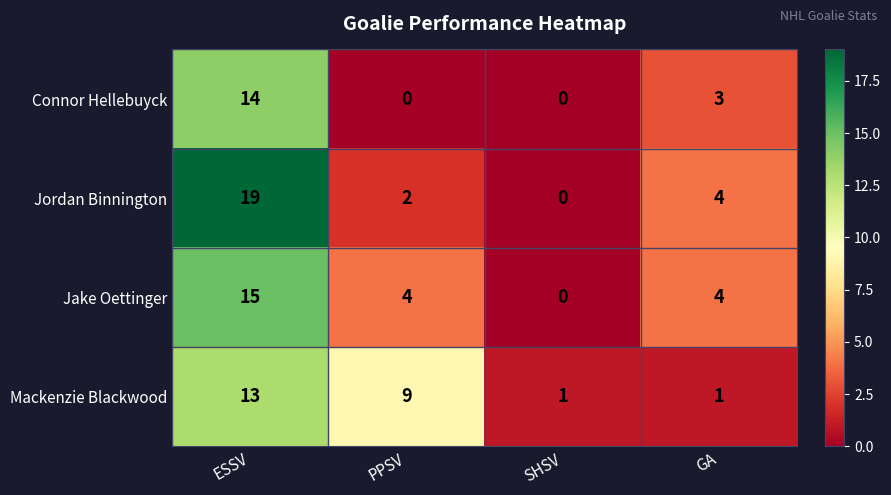

What is the difference between the maximum and minimum values in the Connor Hellebuyck series?

14